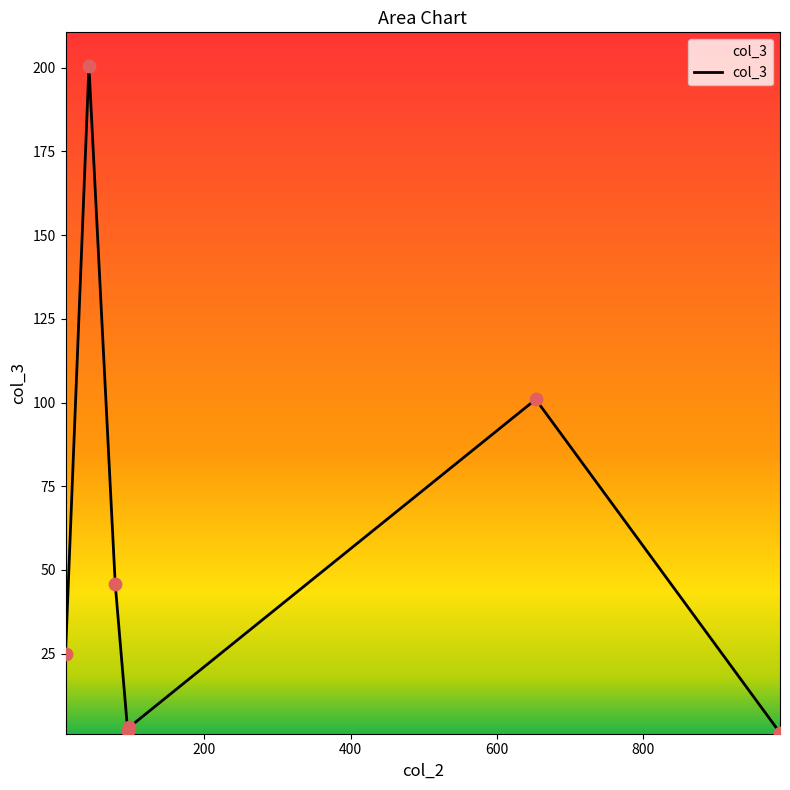

What is the difference between the maximum and minimum values?

199.2